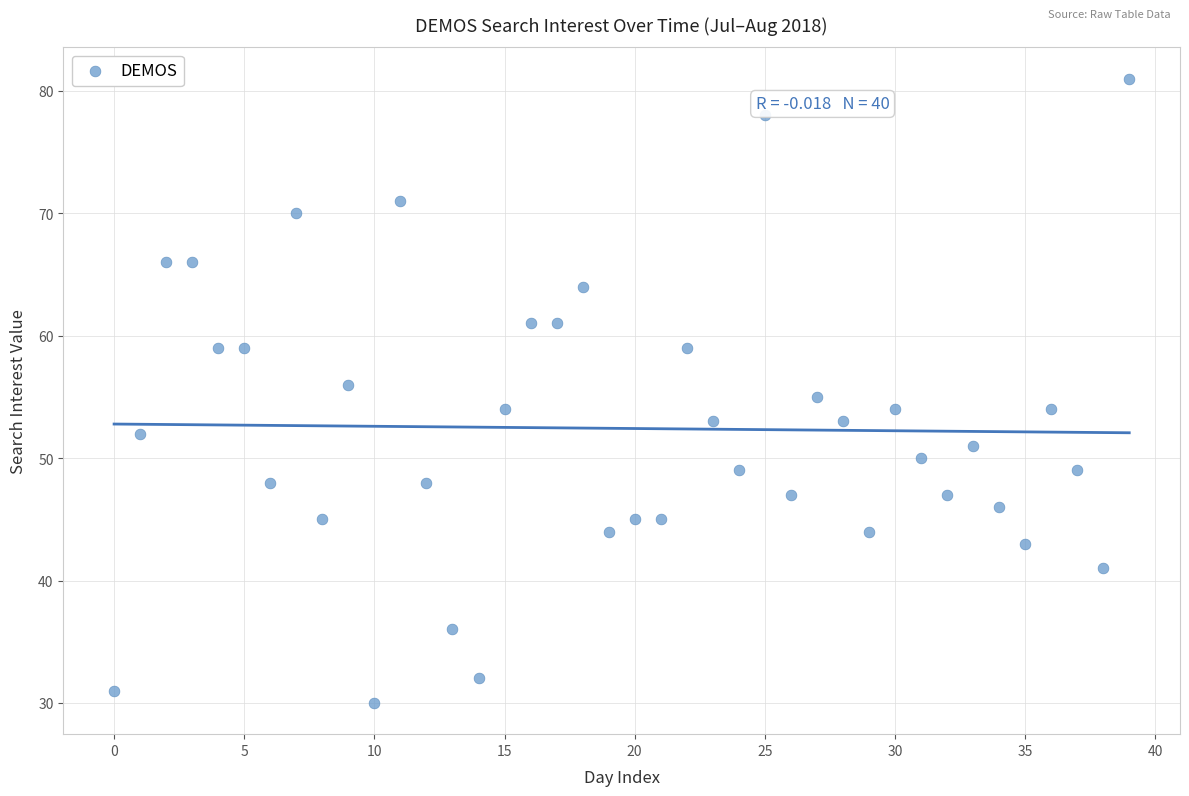

What is the range of Y values (max minus min)?

51